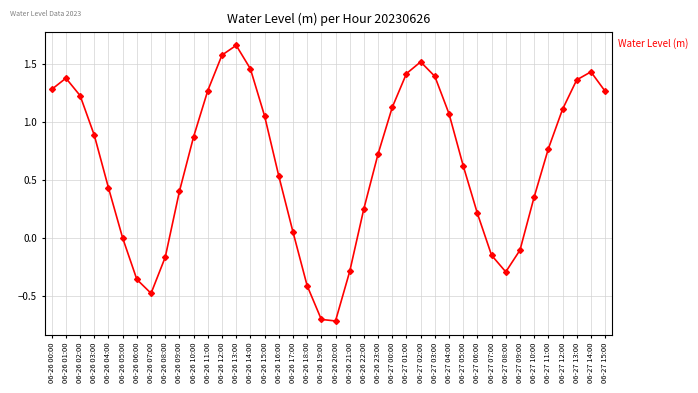

True or false: the data shows 1.4 at 06-26 01:00.

True